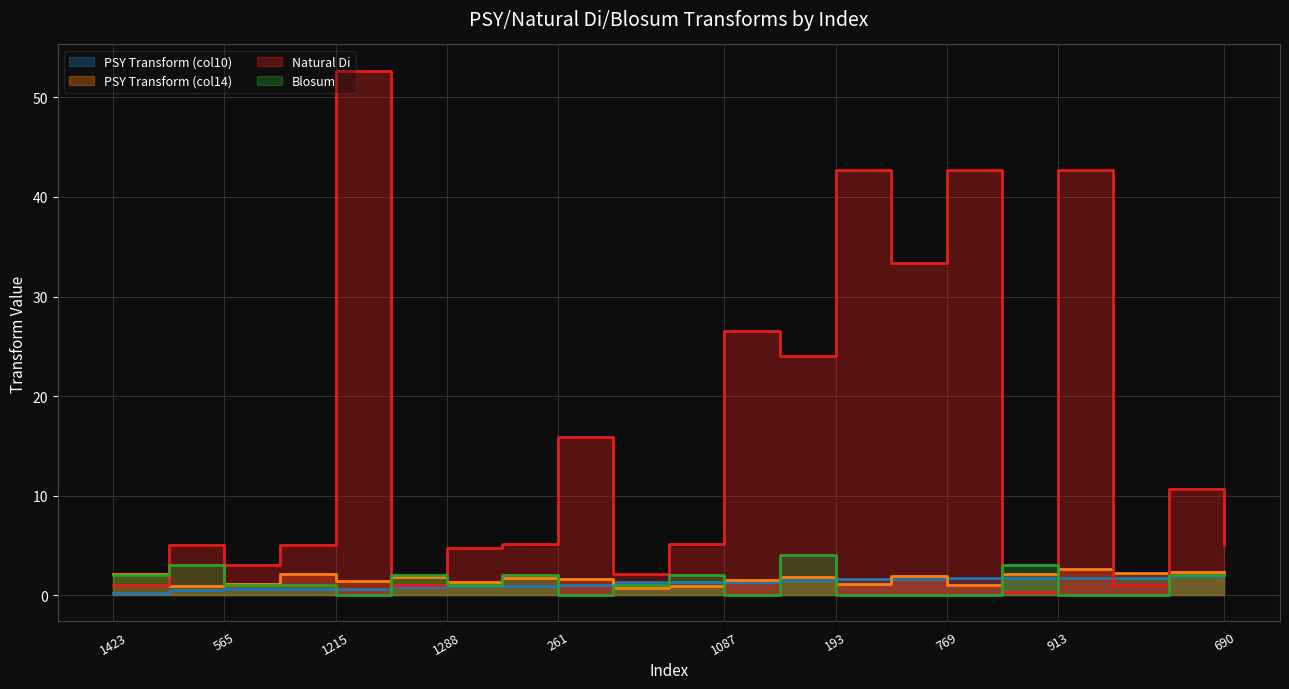

How many intersections are there between PSY Transform (col10) and Blosum?

11